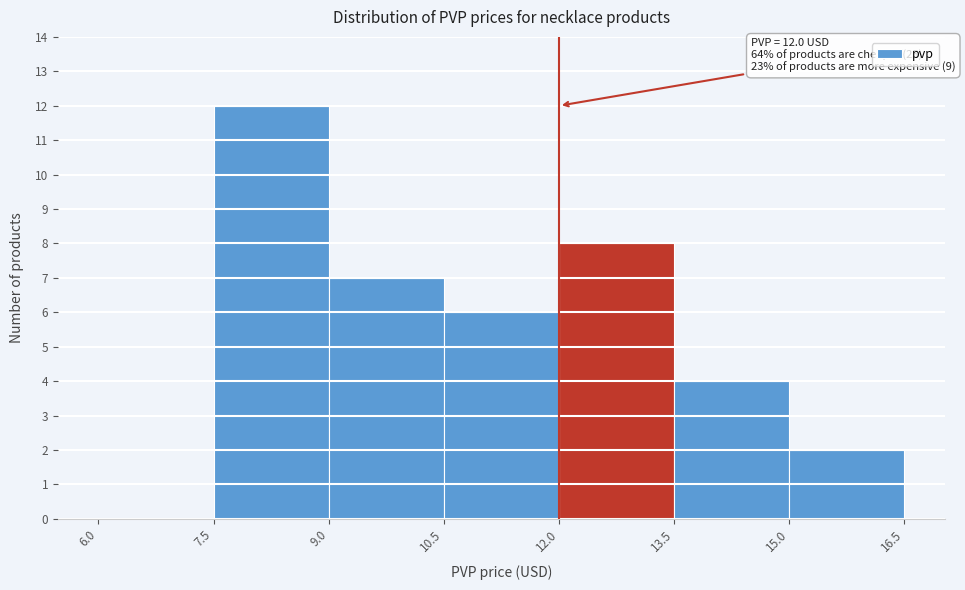

Over which range of the x-axis is the bar tallest?

7.5 to 9.0